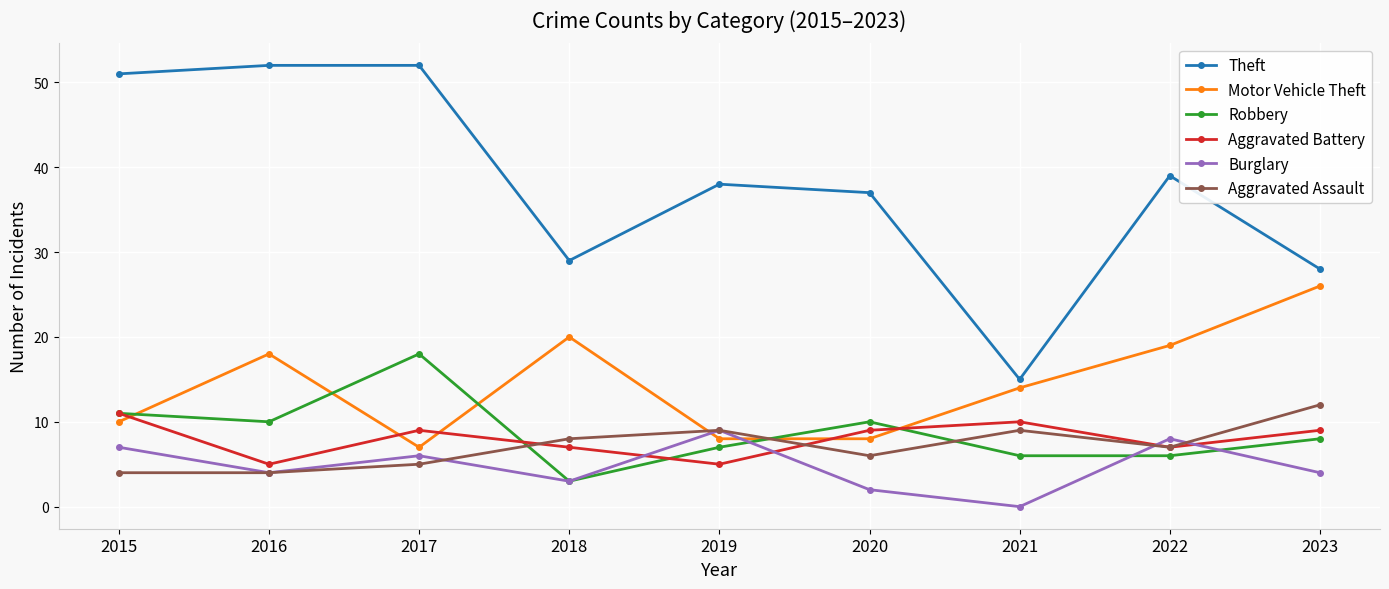

Reading left to right, what are all the values shown in this chart?

Theft: 2015=51	2016=52	2017=52	2018=29	2019=38	2020=37	2021=15	2022=39	2023=28
Motor Vehicle Theft: 2015=10	2016=18	2017=7	2018=20	2019=8	2020=8	2021=14	2022=19	2023=26
Robbery: 2015=11	2016=10	2017=18	2018=3	2019=7	2020=10	2021=6	2022=6	2023=8
Aggravated Battery: 2015=11	2016=5	2017=9	2018=7	2019=5	2020=9	2021=10	2022=7	2023=9
Burglary: 2015=7	2016=4	2017=6	2018=3	2019=9	2020=2	2021=0	2022=8	2023=4
Aggravated Assault: 2015=4	2016=4	2017=5	2018=8	2019=9	2020=6	2021=9	2022=7	2023=12